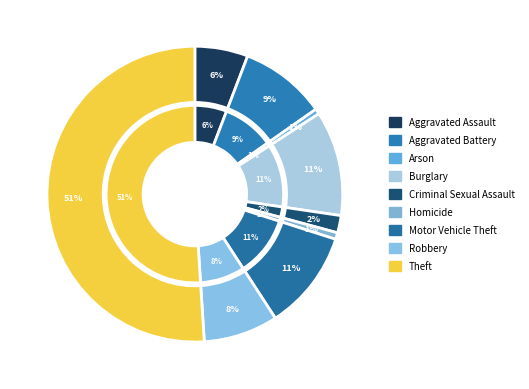

Count the number of slices in the pie.

9